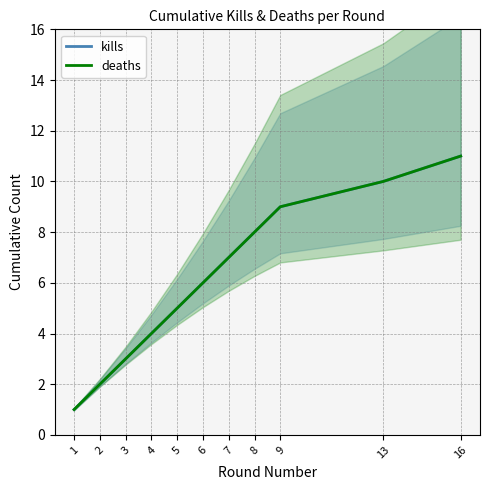

True or false: kills has a value of 8 at 5.

False